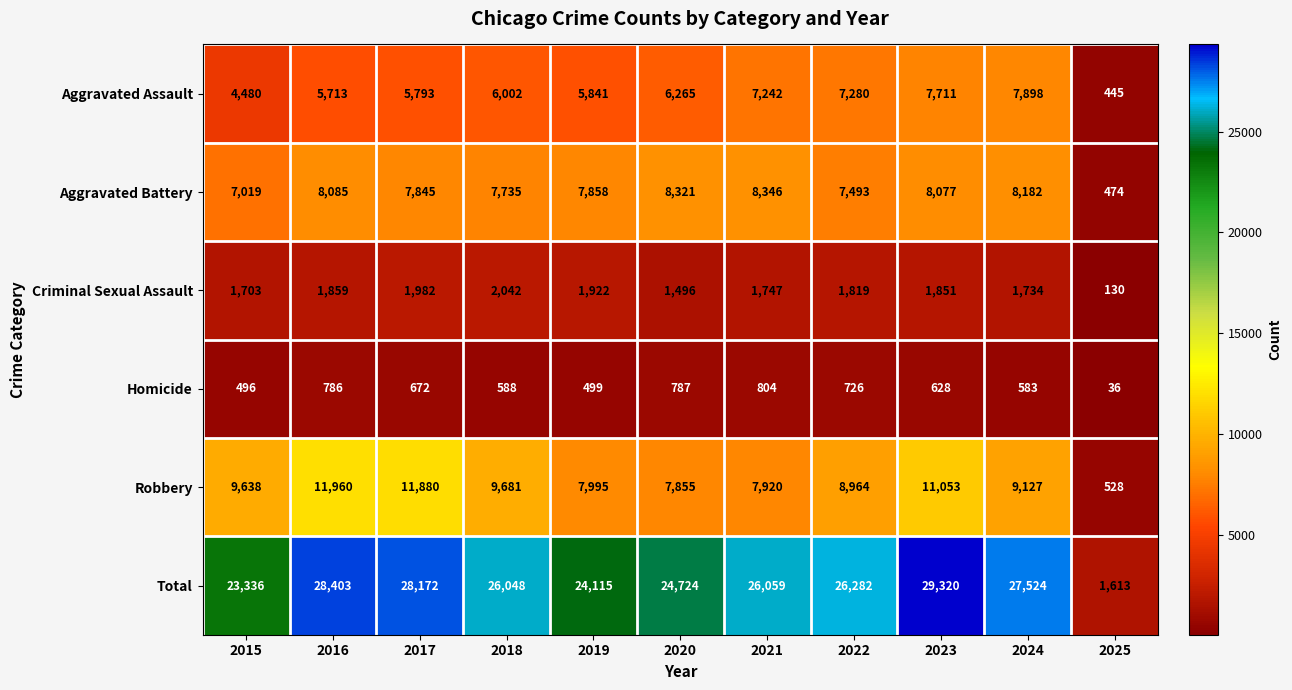

Rank the series by their maximum value, from highest to lowest.

Total, Robbery, Aggravated Battery, Aggravated Assault, Criminal Sexual Assault, Homicide